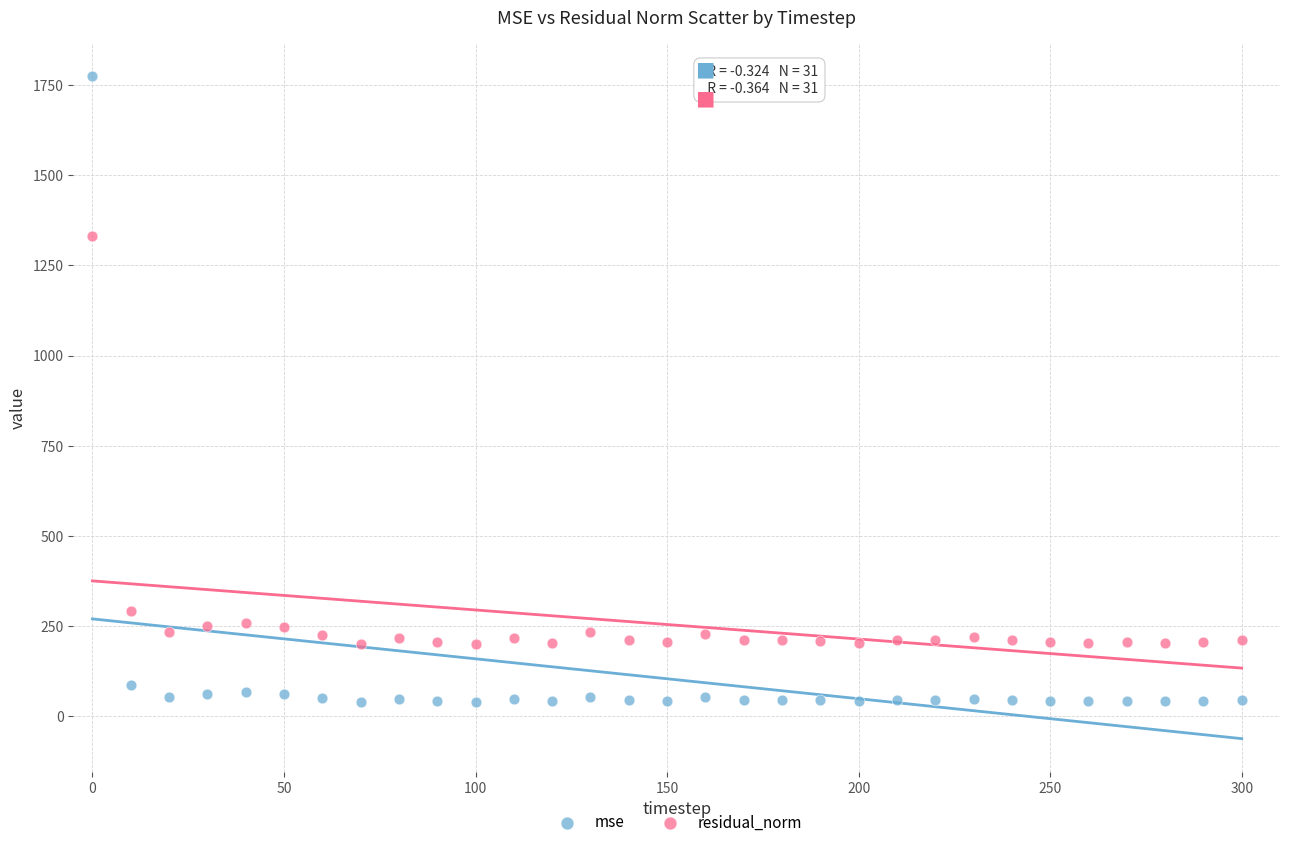

Across all data points, what is the range of Y values (max minus min)?

1735.0